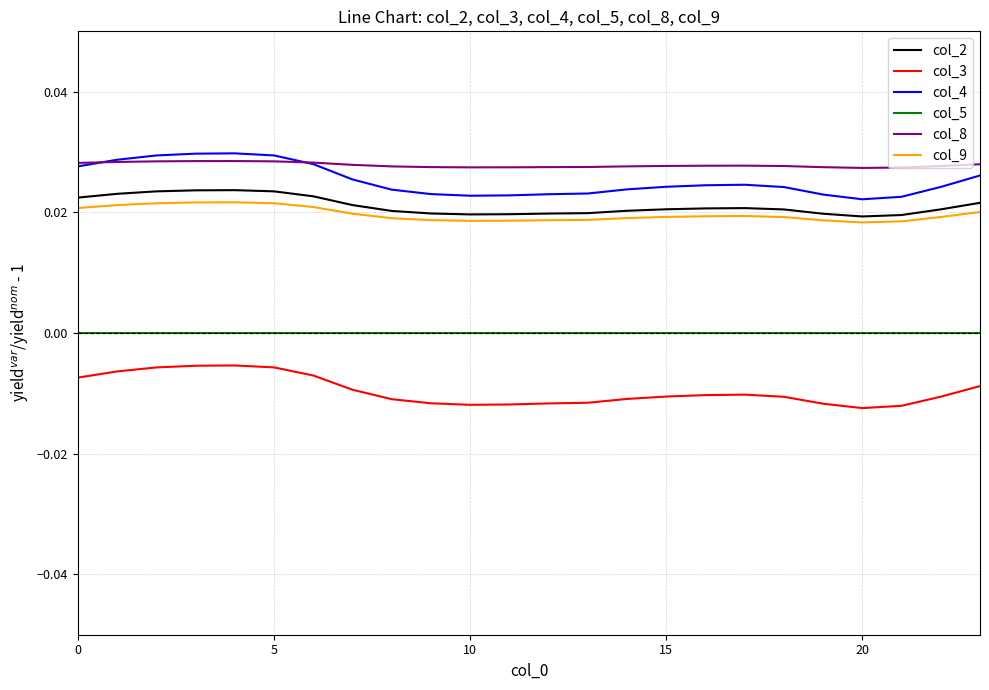

True or false: col_8 and col_9 cross at least once.

False